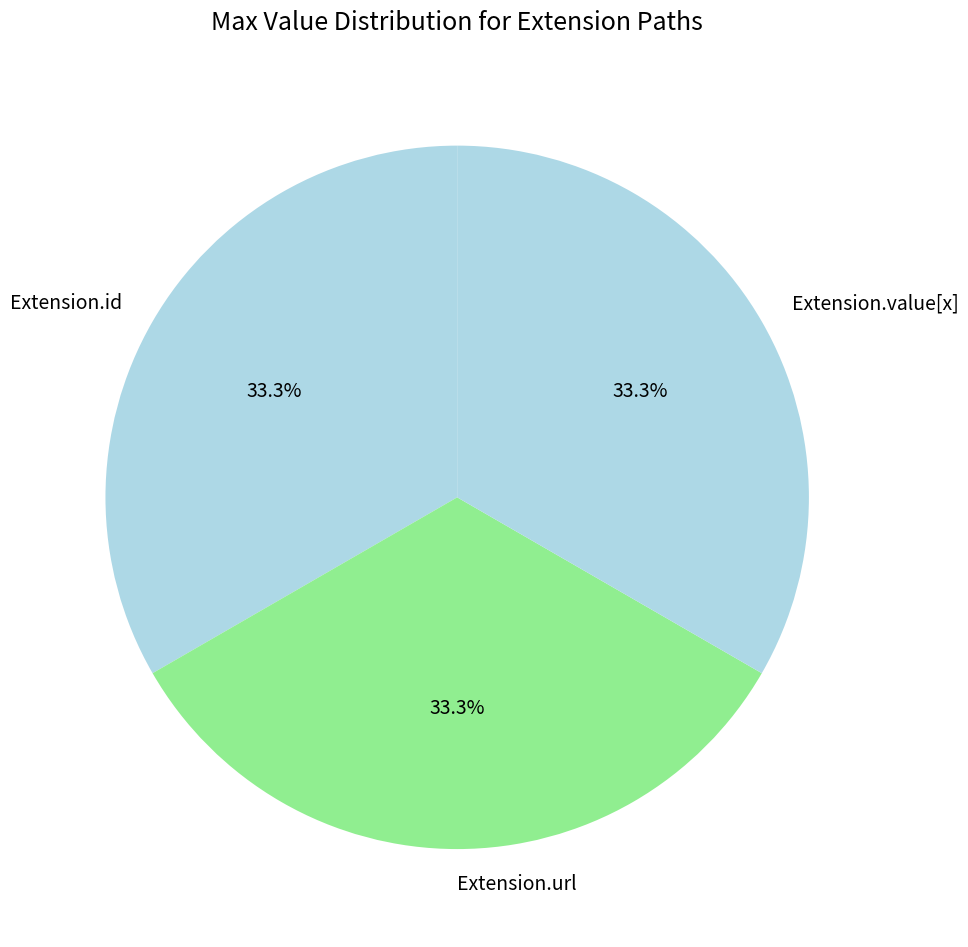

To the nearest percent, what is the average slice percentage?

33%